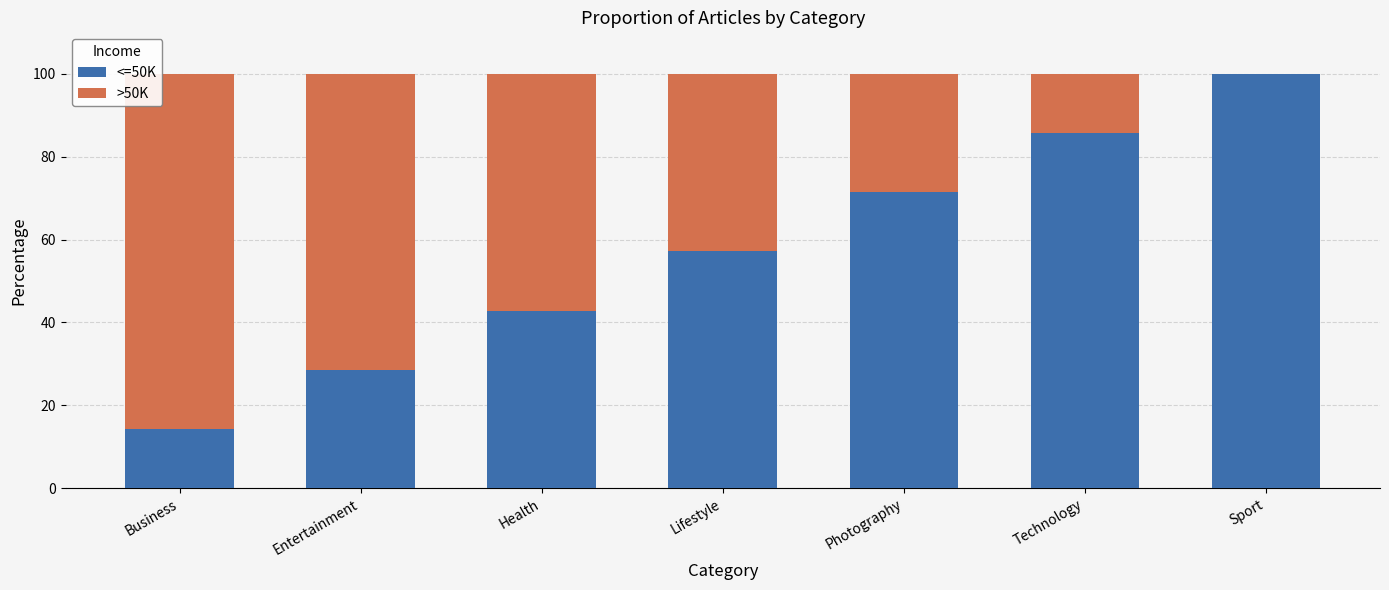

What is the sum of all <=50K values?

400.0